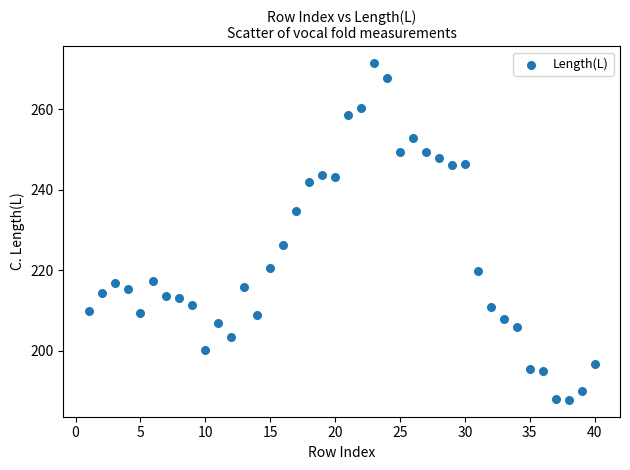

What is the range of Y values (max minus min)?

83.7